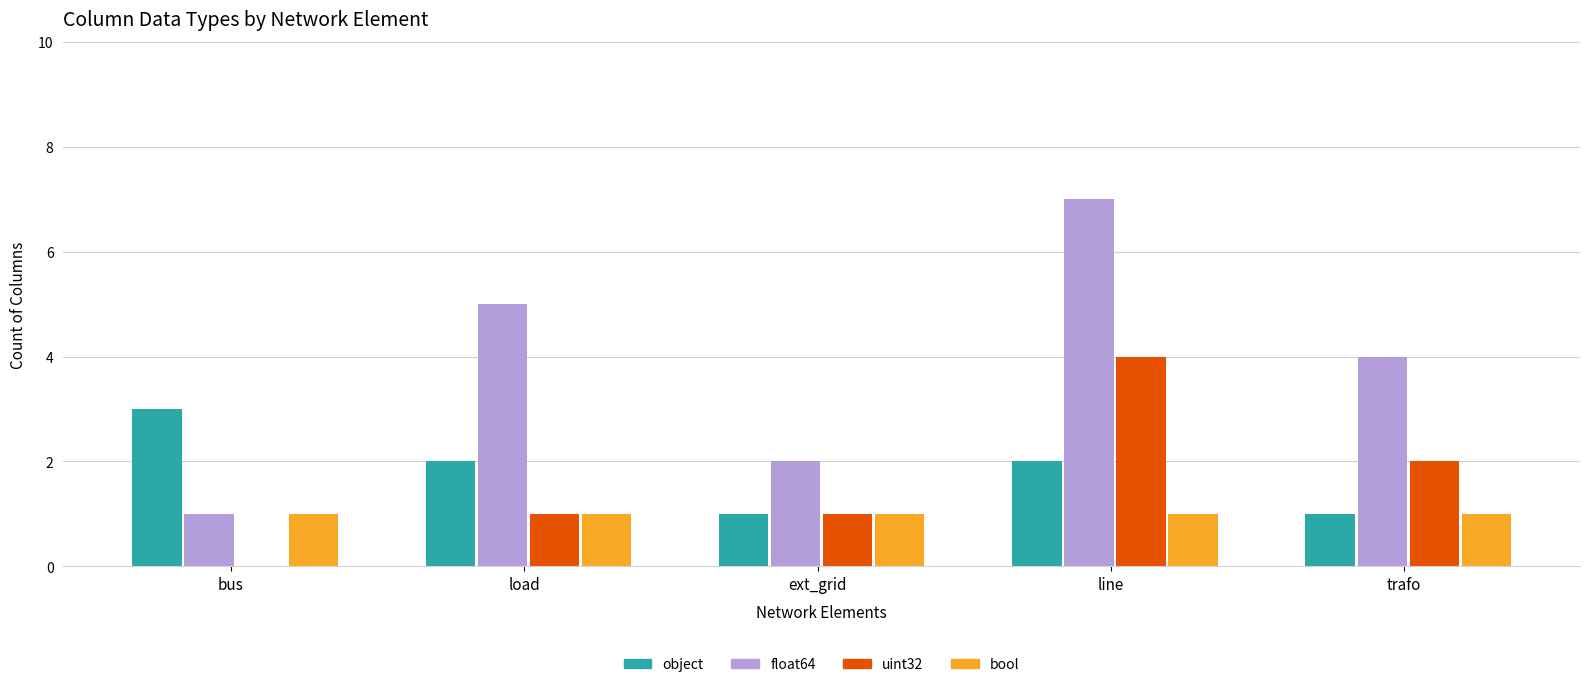

At which category is the sum across all series the highest?

line